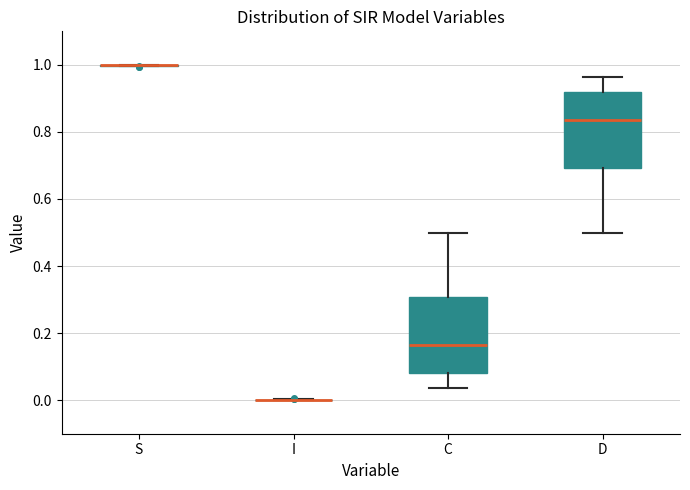

Reading left to right, transcribe this box plot: for each box, give where its median line is, the range the box spans, and where its two whiskers end, as read against the y-axis. The values are not printed on the chart, so give them approximately, as read against the axis.

S: box collapsed to a line at 1.00, whiskers 1.00 to 1.00
I: box collapsed to a line at 0.00, whiskers 0.00 to 0.00
C: median 0.16, box 0.08 to 0.30, whiskers 0.04 to 0.50
D: median 0.84, box 0.70 to 0.92, whiskers 0.50 to 0.96